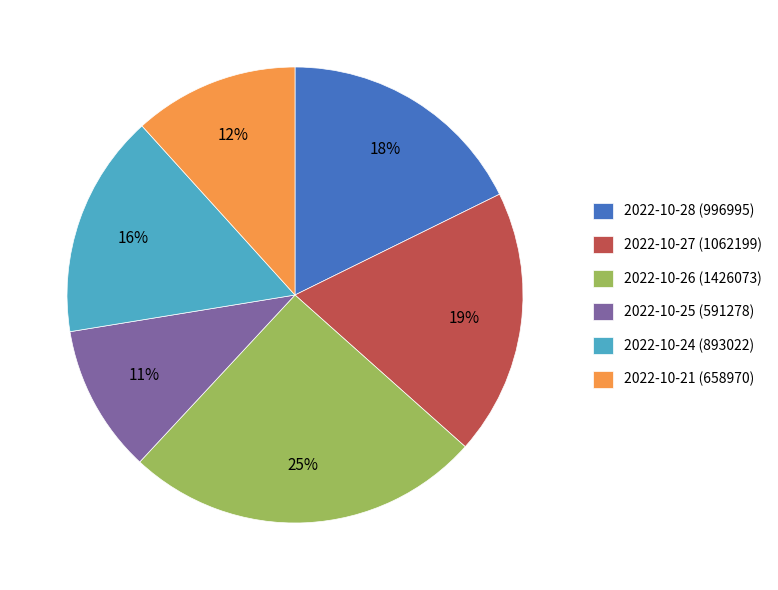

Rank the categories by value from highest to lowest.

2022-10-26 (1426073), 2022-10-27 (1062199), 2022-10-28 (996995), 2022-10-24 (893022), 2022-10-21 (658970), 2022-10-25 (591278)